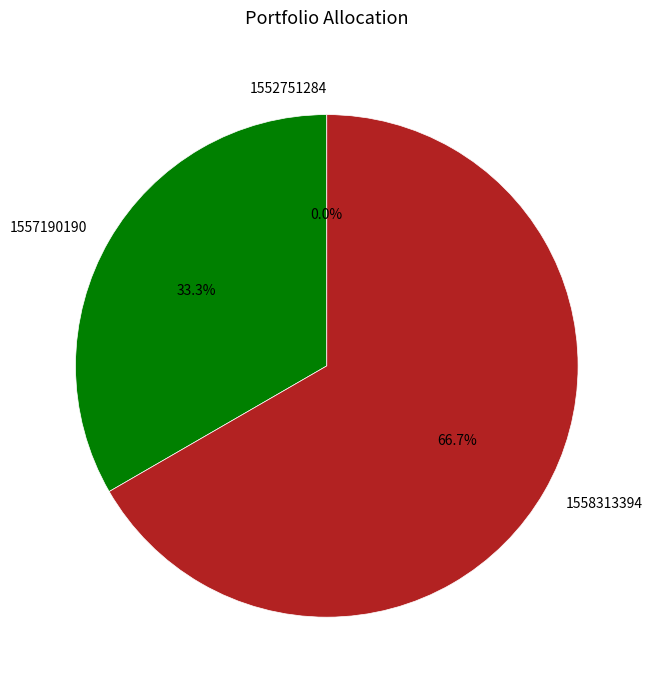

Which category has the biggest portion of the pie?

1558313394